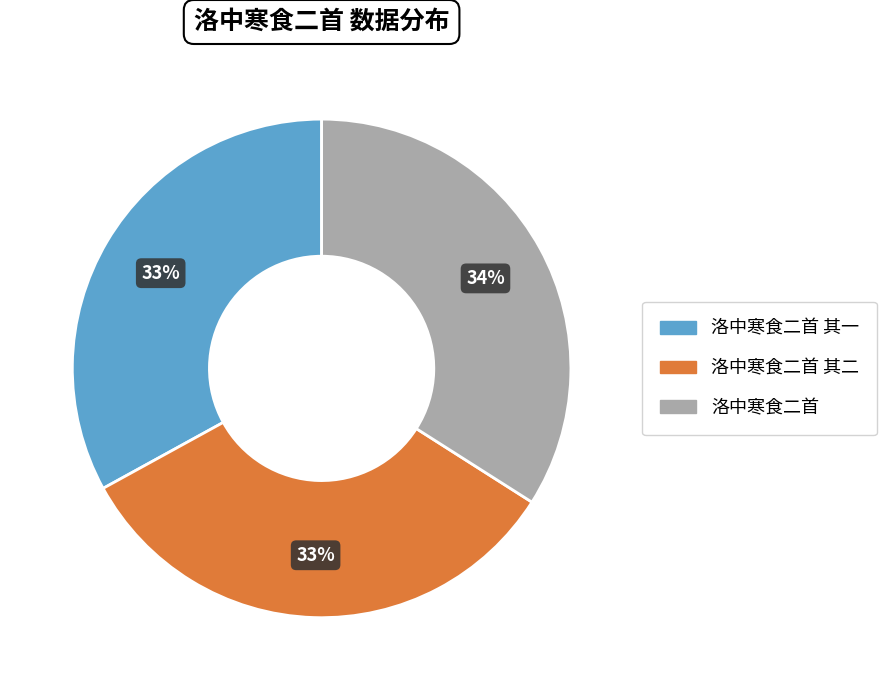

To the nearest percent, what is the difference between the largest and smallest slice percentages?

1%